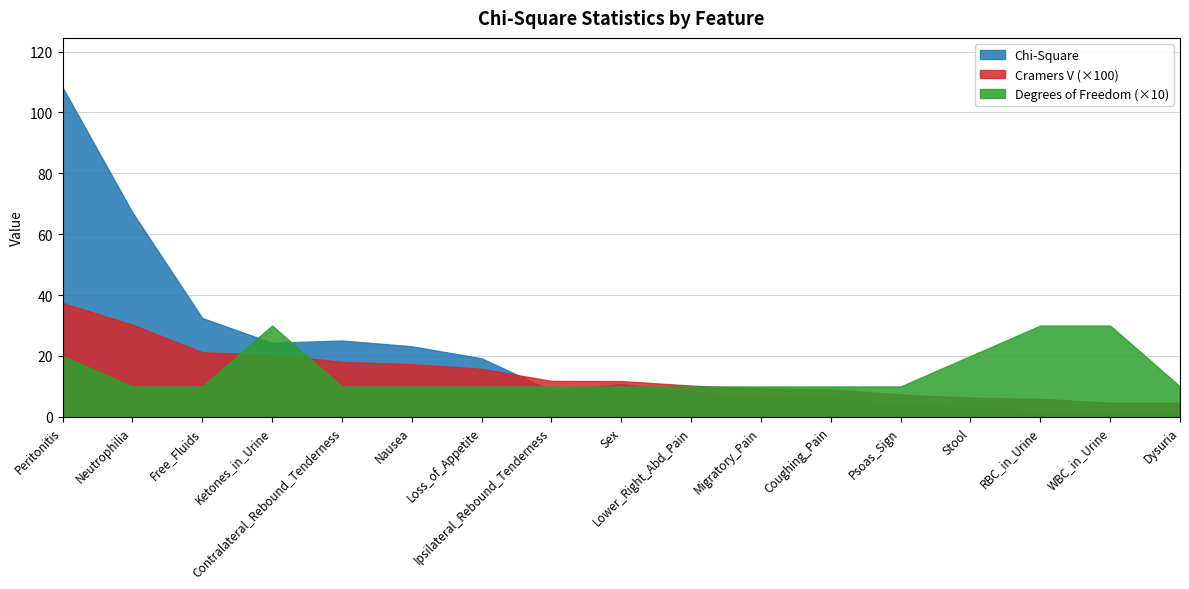

Does the chart display data point markers on the line(s)?

No